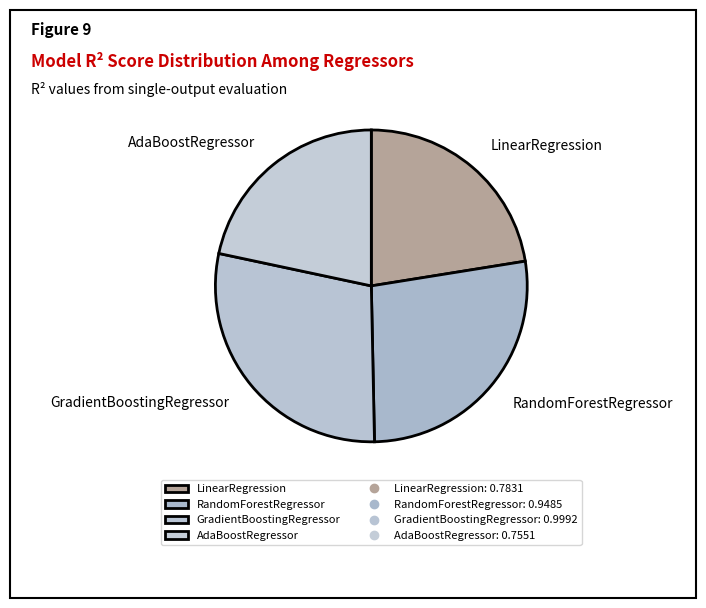

How many segments does this pie chart have?

4